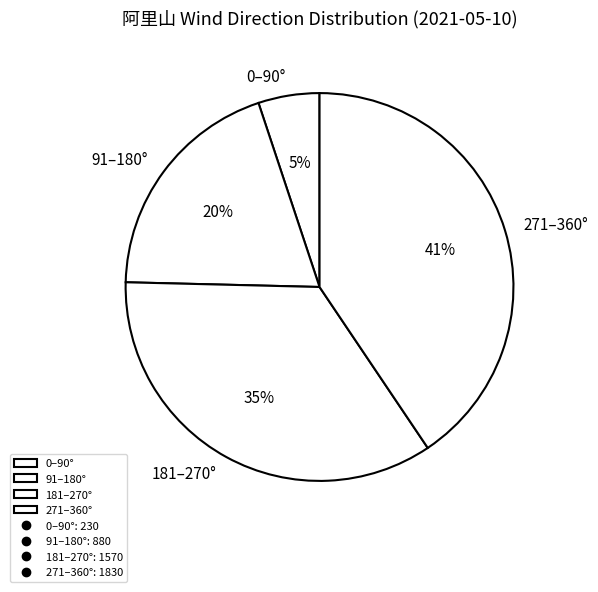

To the nearest percent, what is the average slice percentage?

25%